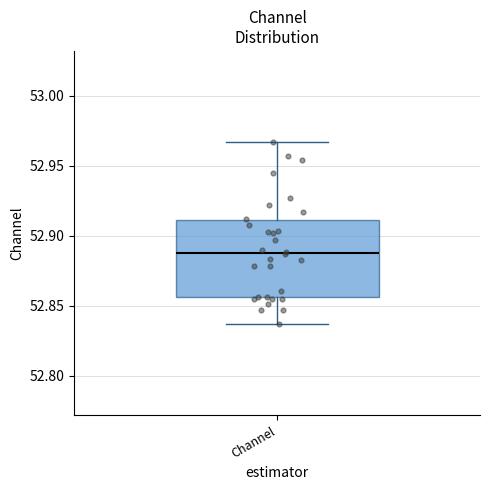

Where is the lower edge of the box for Channel on the y-axis? The values are not printed on the chart, so give them approximately, as read against the axis.

52.855